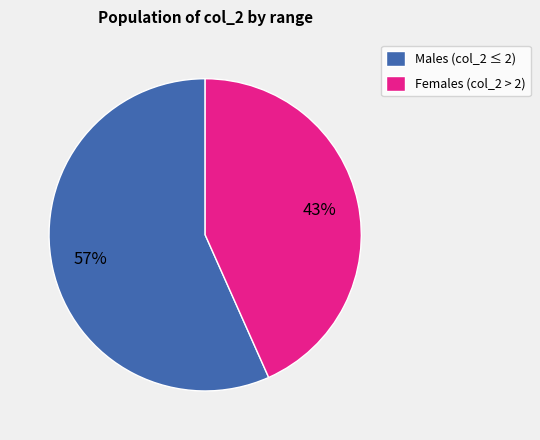

Which slice is the largest?

Males (col_2 ≤ 2)